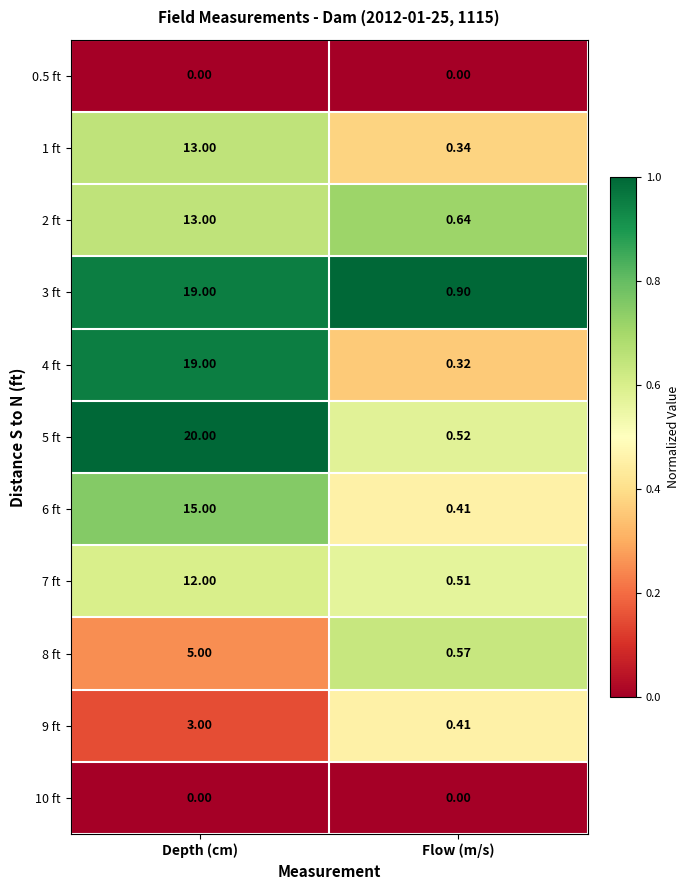

At which label is 1 ft closest to 6?

Flow (m/s)